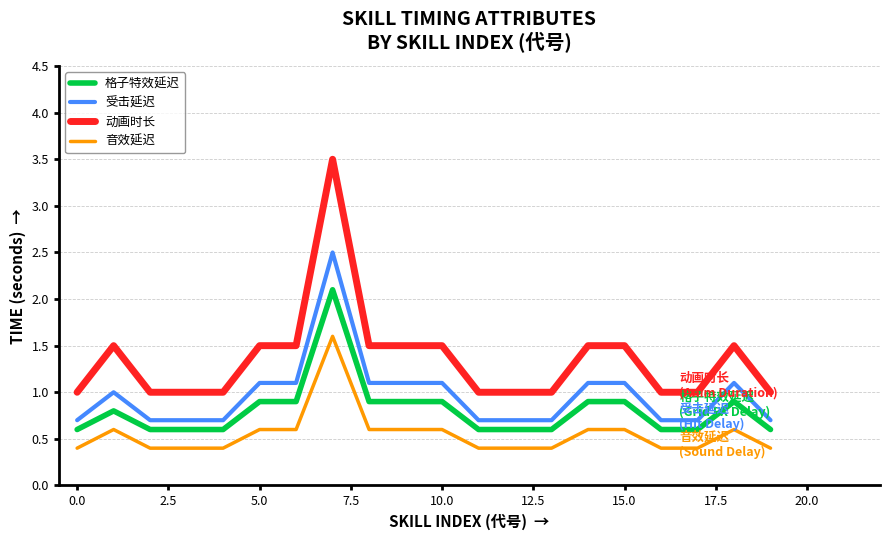

What is the difference between the maximum and minimum values in the 音效延迟 series?

1.2